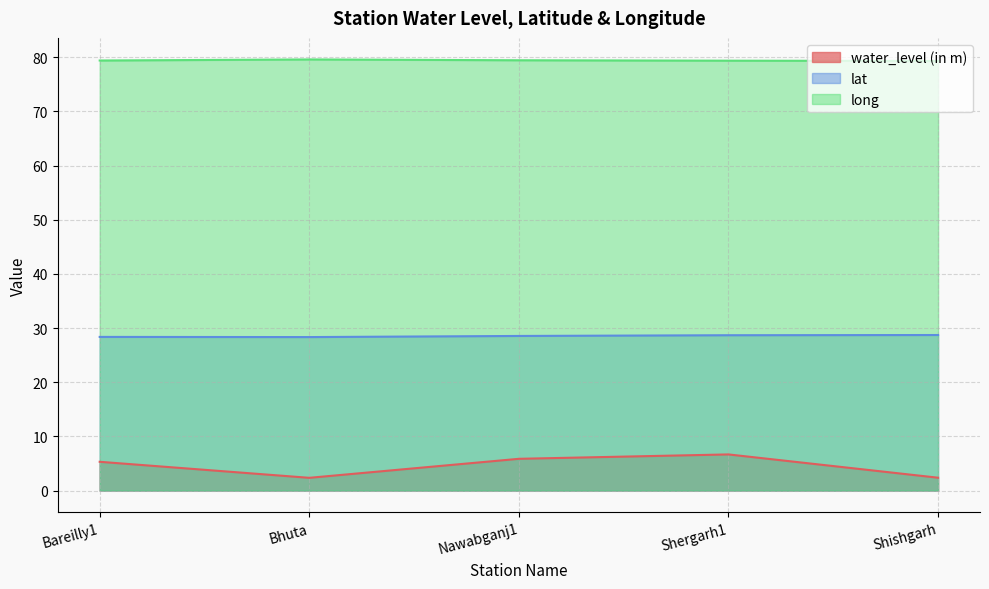

What is the total value across all series at Shishgarh?

110.4